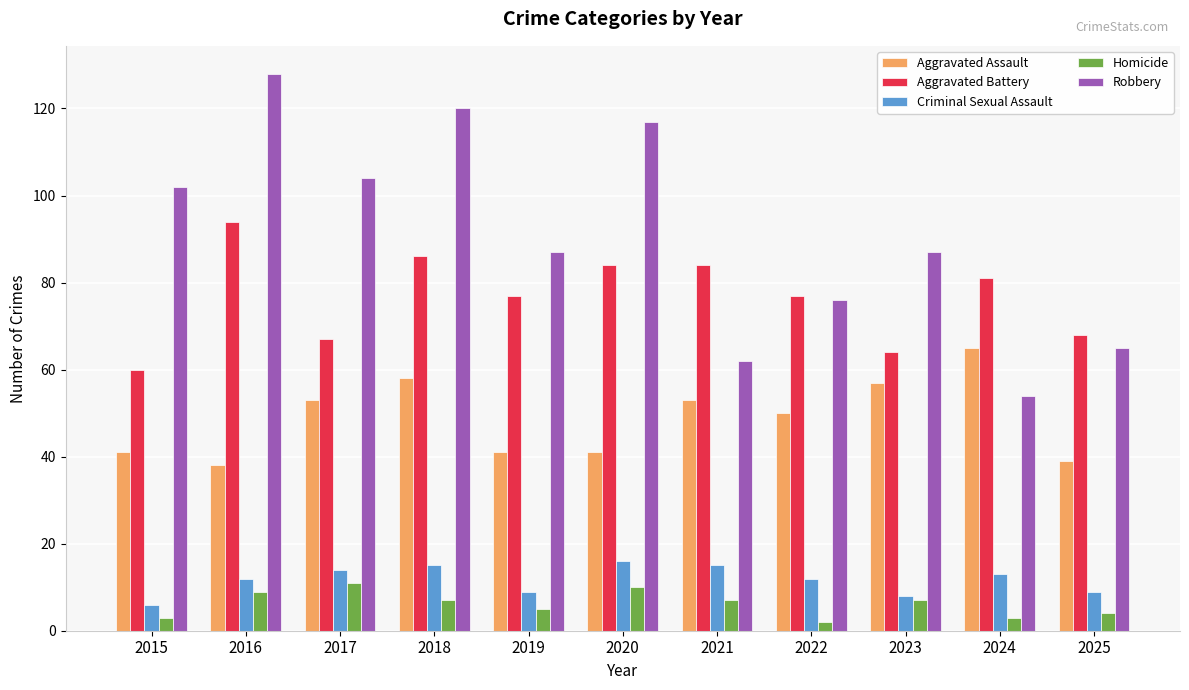

Rank the series at 2015 from lowest to highest value.

Homicide, Criminal Sexual Assault, Aggravated Assault, Aggravated Battery, Robbery